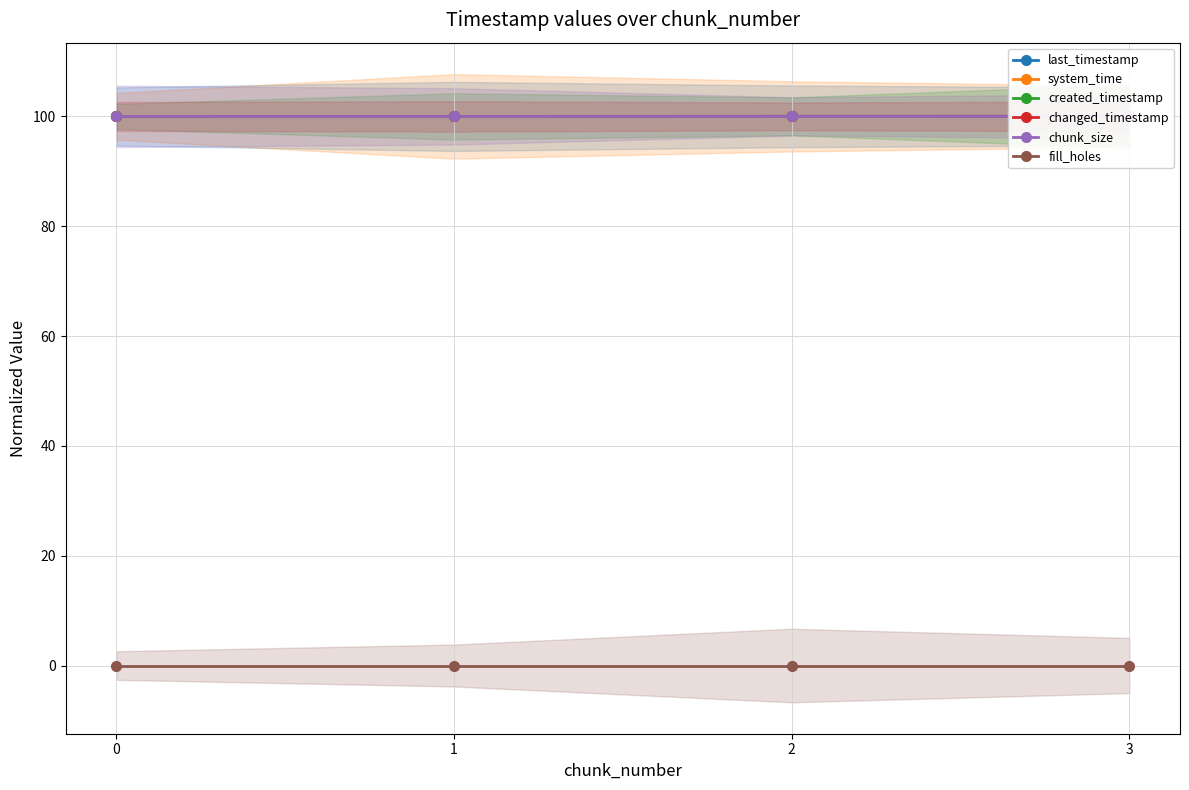

At how many categories does at least one series exceed 58?

4